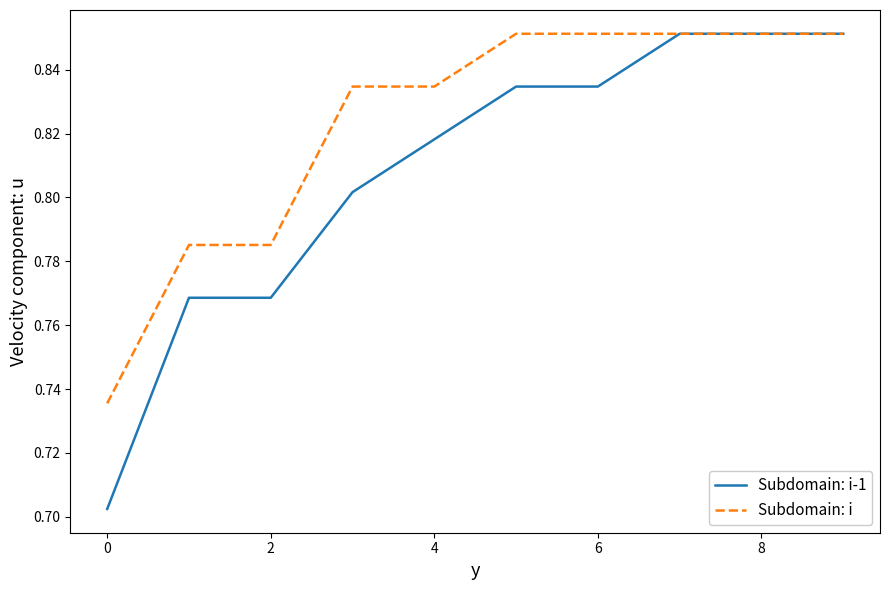

List the series in order of their overall mean, highest first.

Subdomain: i, Subdomain: i-1